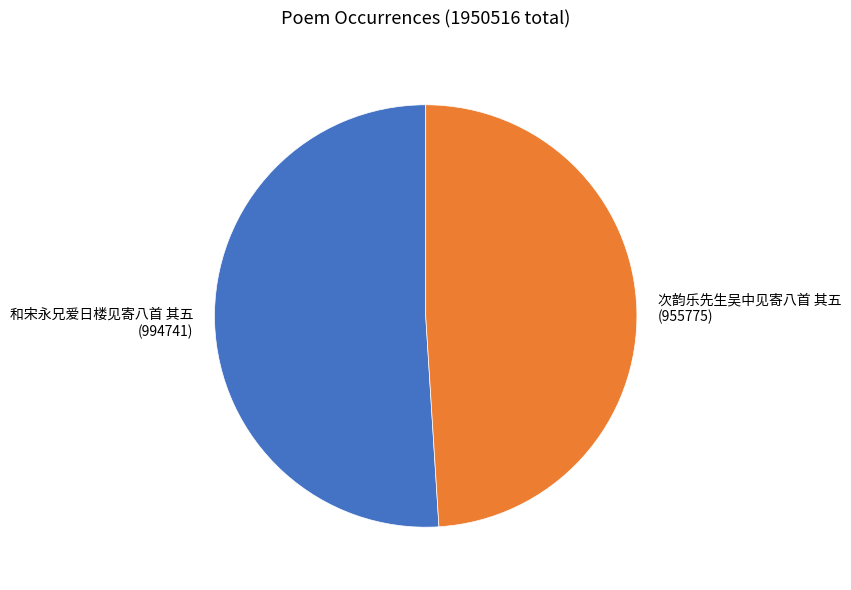

Rank the categories by value from highest to lowest.

和宋永兄爱日楼见寄八首 其五, 次韵乐先生吴中见寄八首 其五